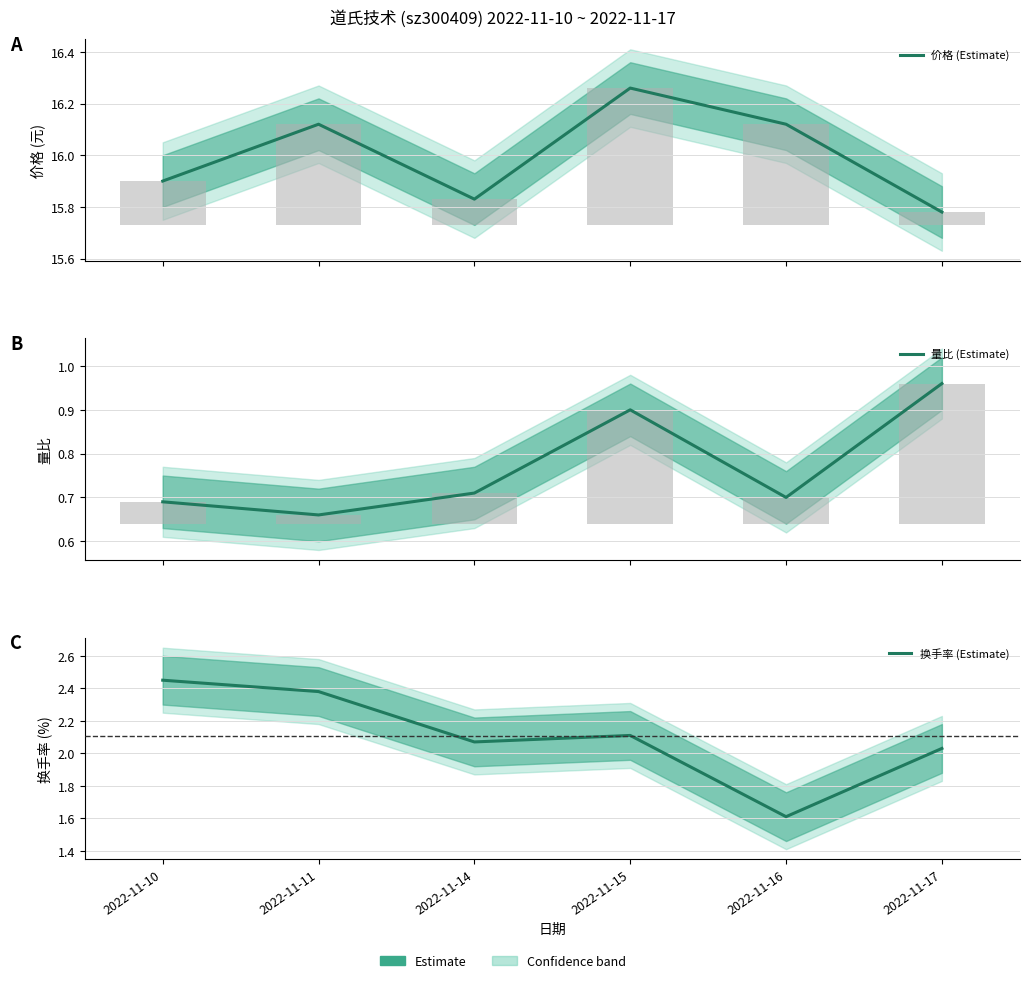

What is the value of the 换手率 (Estimate) bar at the 4th from the left?

2.1